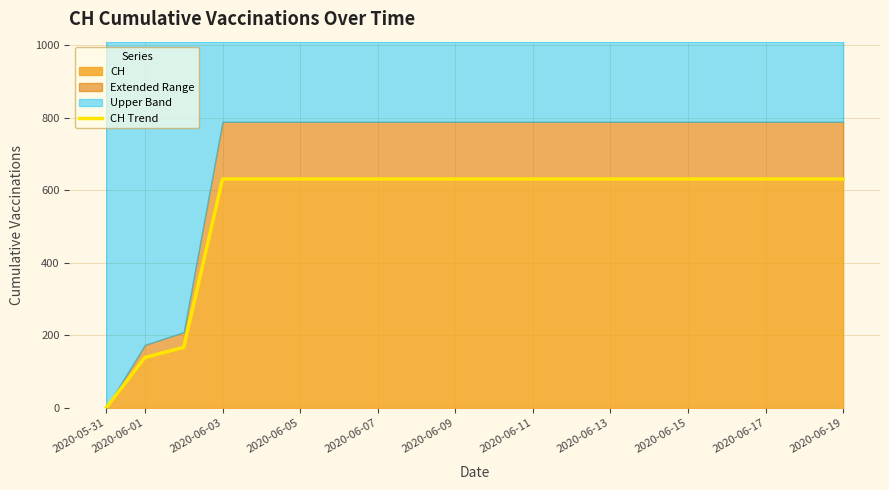

What is the label of the 1st point from the left?

2020-05-31